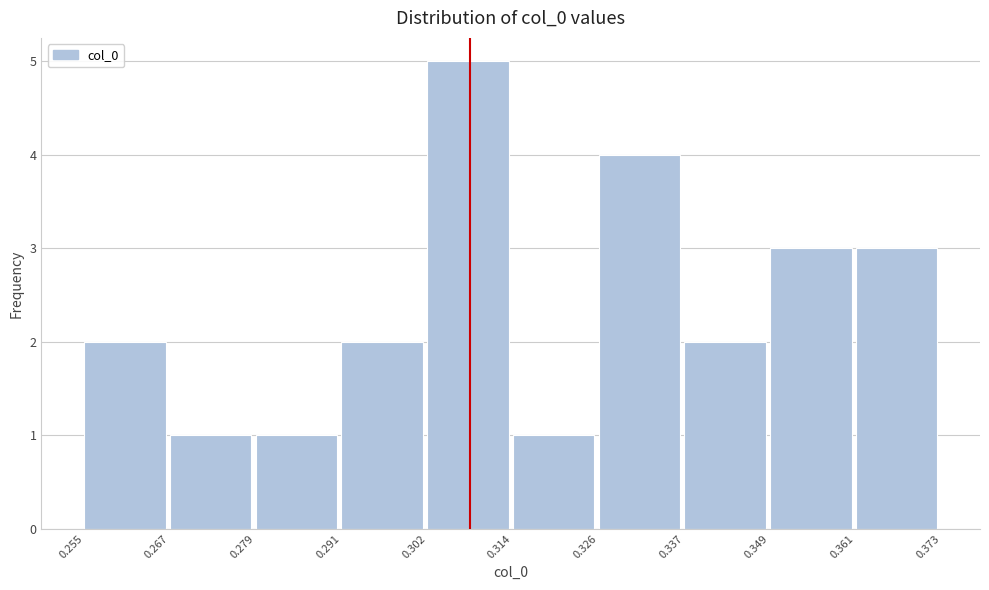

Over which range of the x-axis is the bar tallest?

0.302 to 0.314